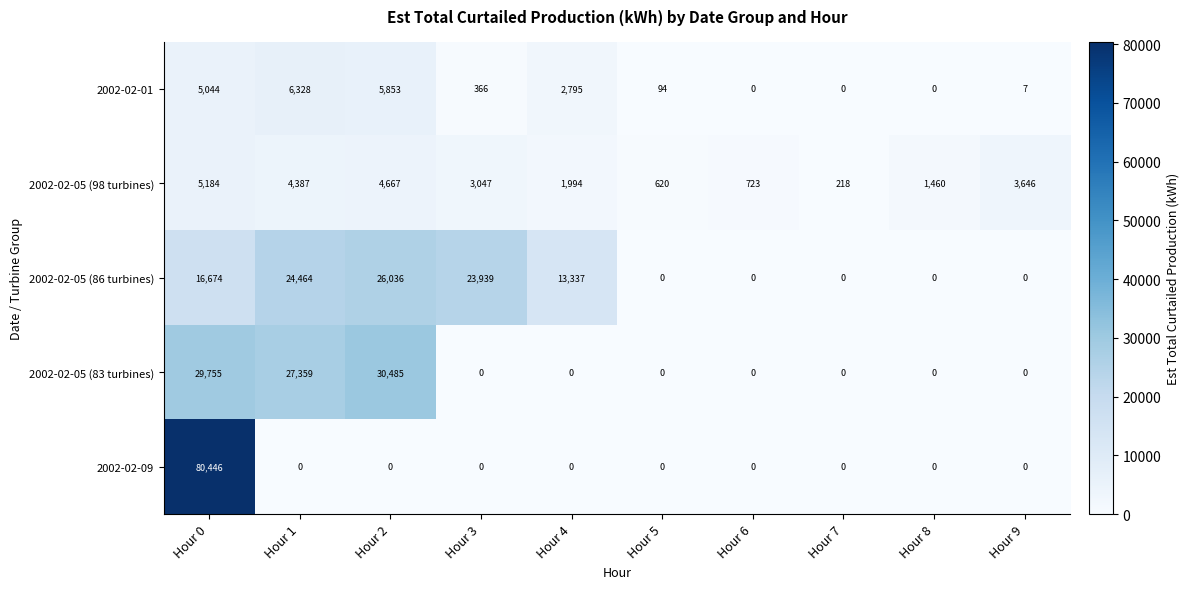

At which label is 2002-02-05 (98 turbines) closest to 2701?

Hour 3